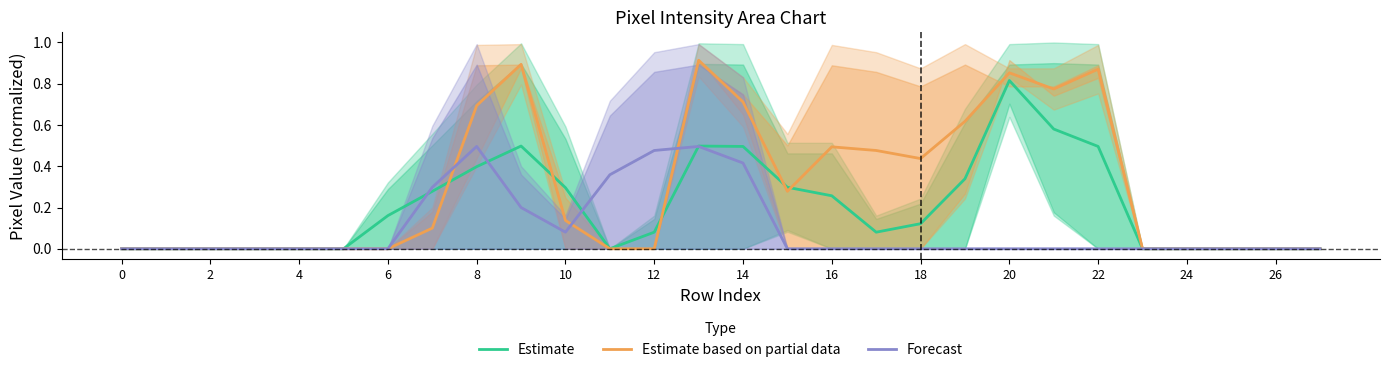

At which label does Estimate reach its peak?

20